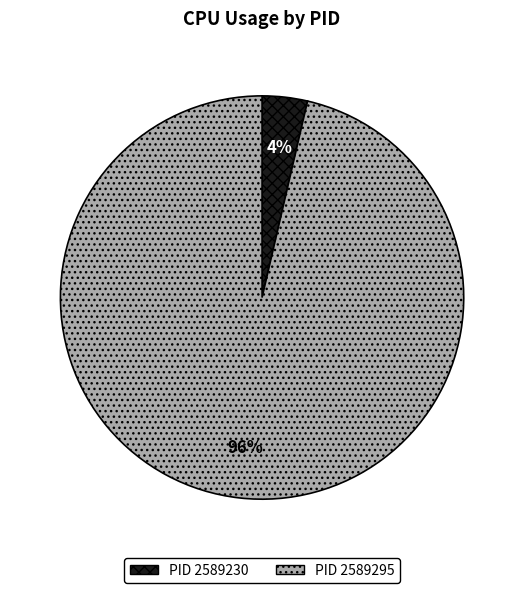

Do PID 2589230 and PID 2589295 together represent more than half of the pie?

Yes